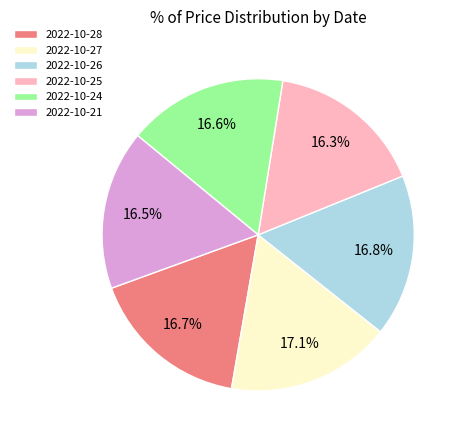

What is the ratio of the value at 2022-10-26 to the value at 2022-10-28?

1.0